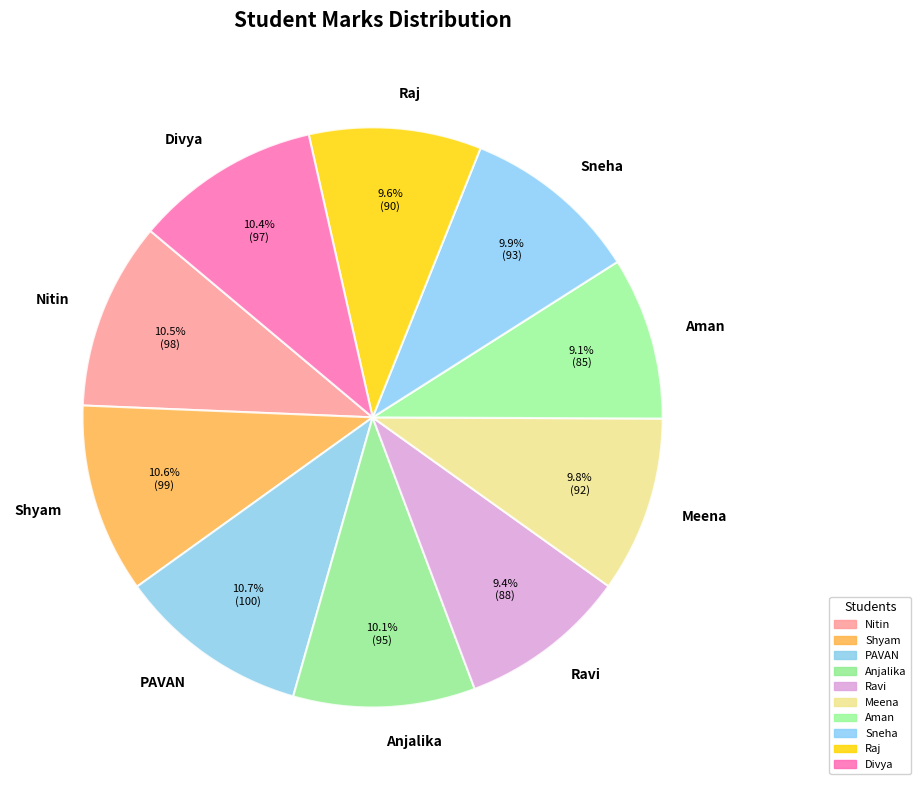

To the nearest percent, what percentage of the pie is PAVAN?

11%